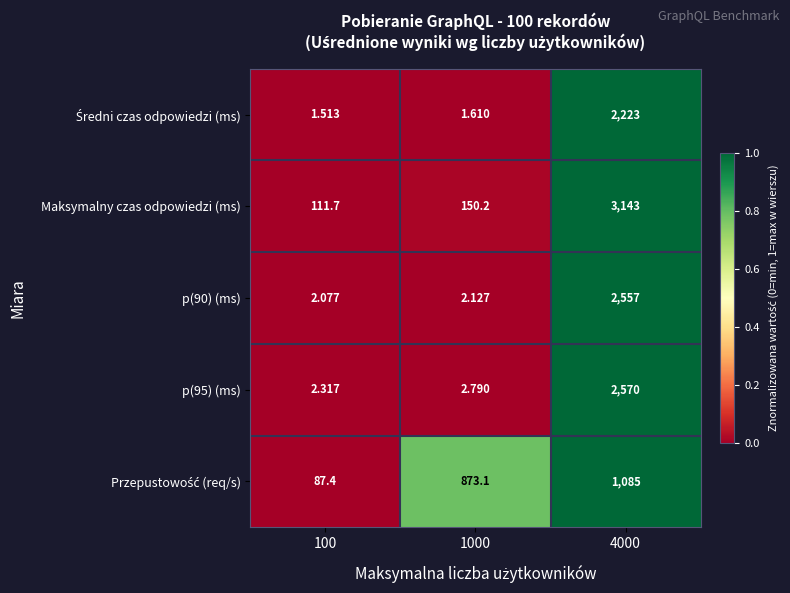

What is the total value across all series at 1000?

1029.8